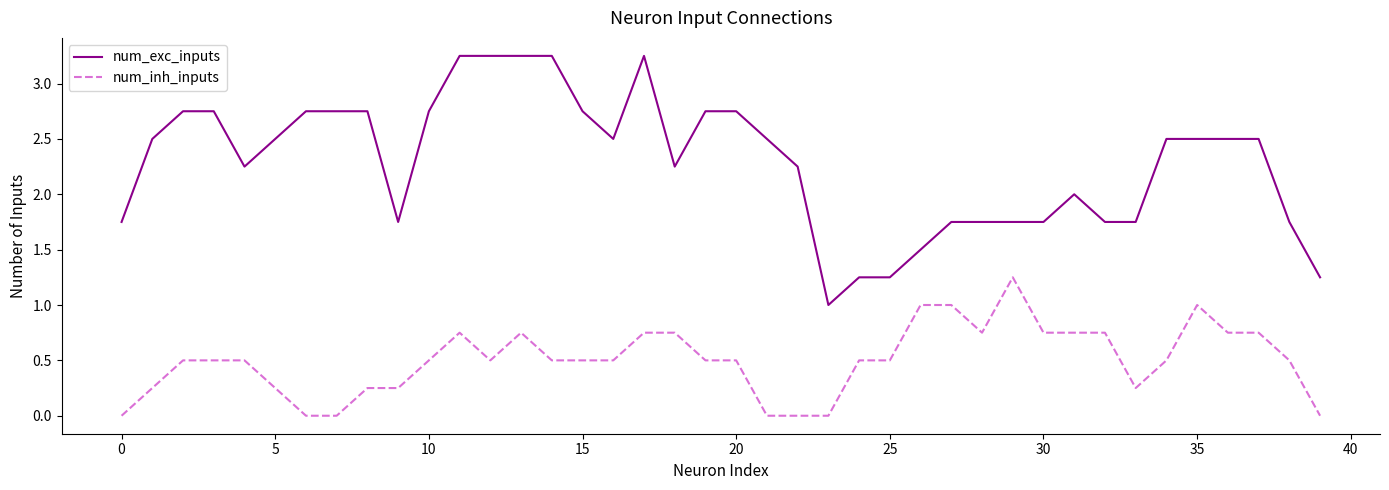

True or false: num_inh_inputs and num_exc_inputs intersect in this chart.

False